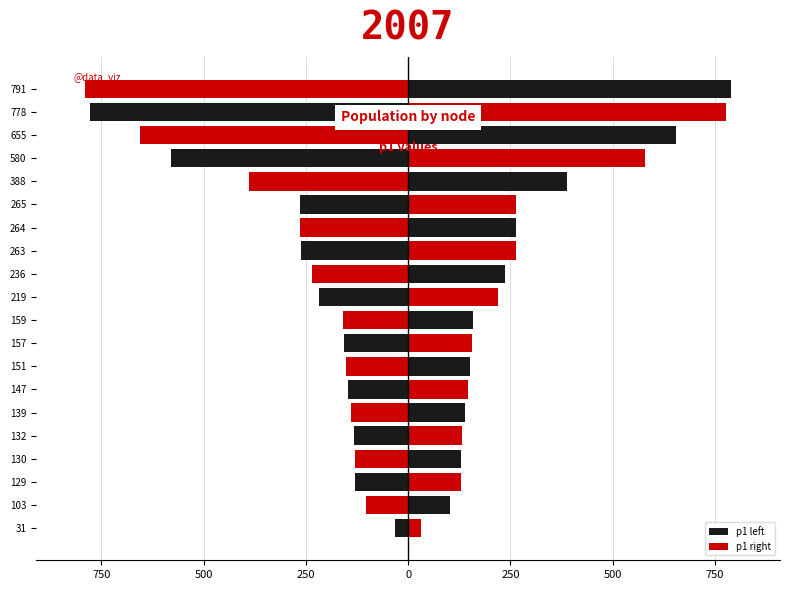

How many categories are shown in the chart?

20